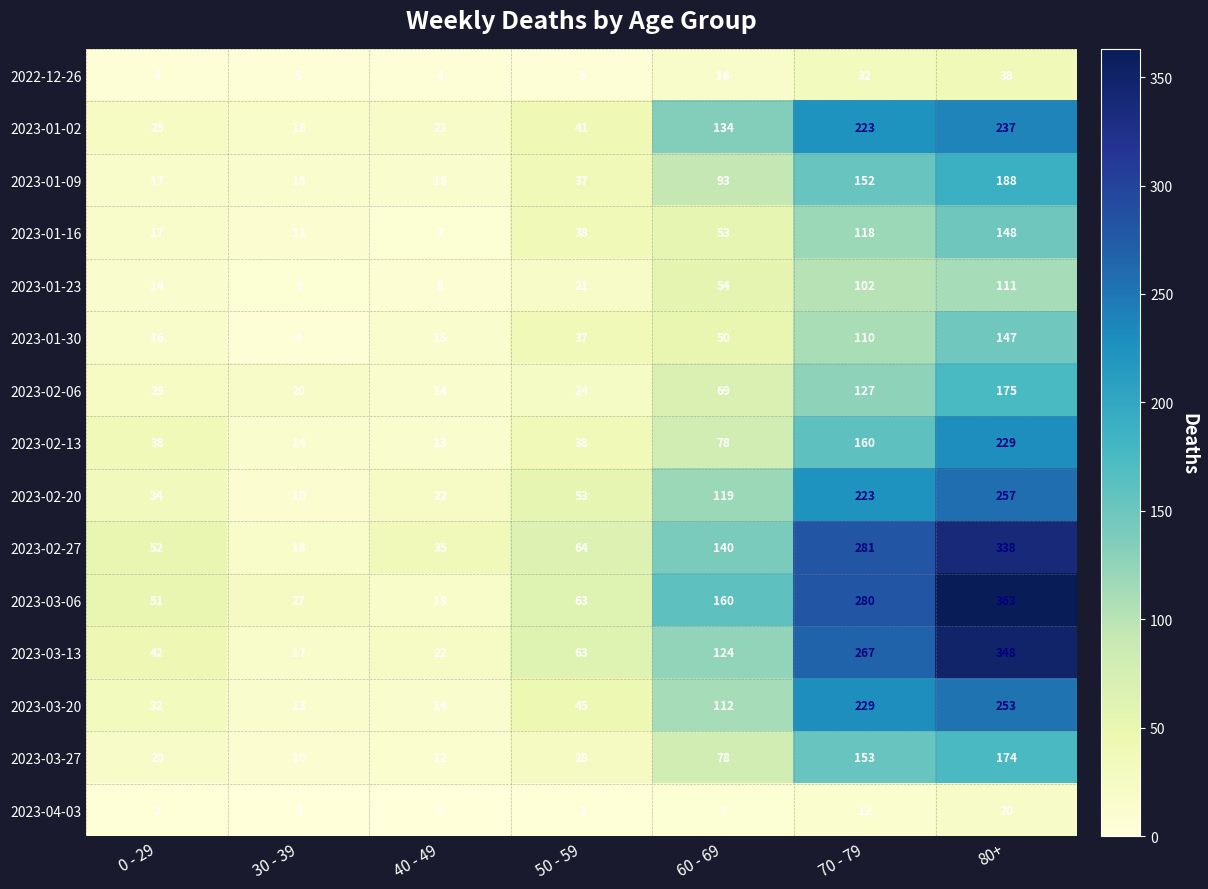

Which series has the largest range (max minus min)?

2023-03-06